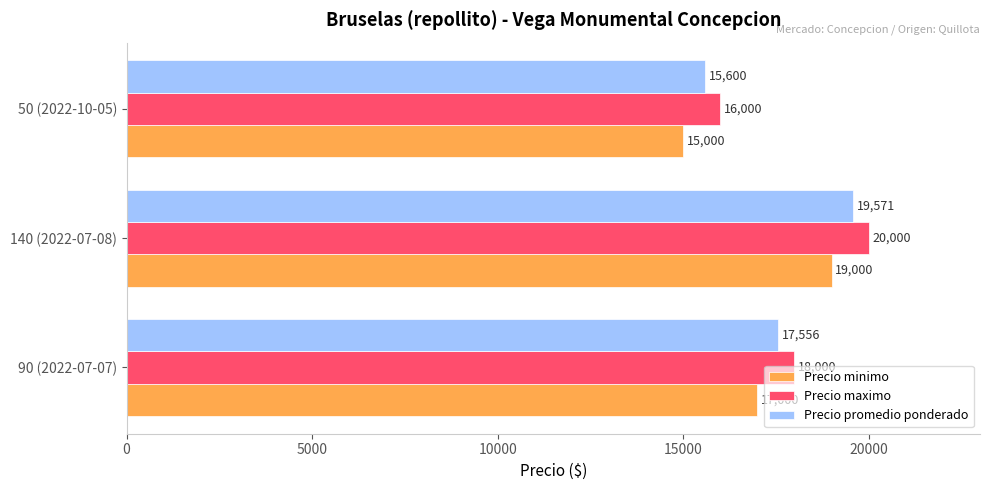

Rank the series by their maximum value, from highest to lowest.

Precio maximo, Precio promedio ponderado, Precio minimo